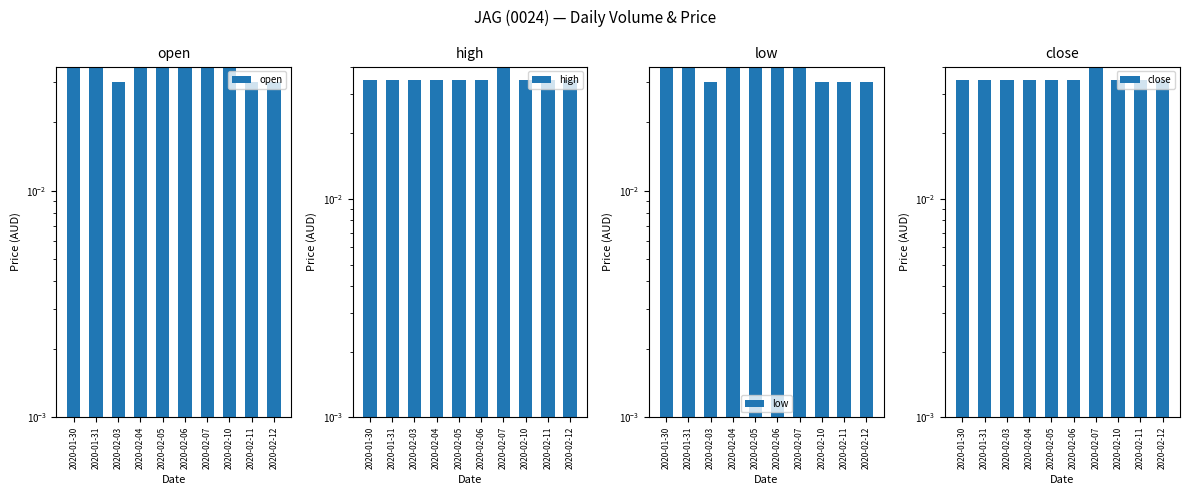

Which category has the highest value across all series?

2020-02-07